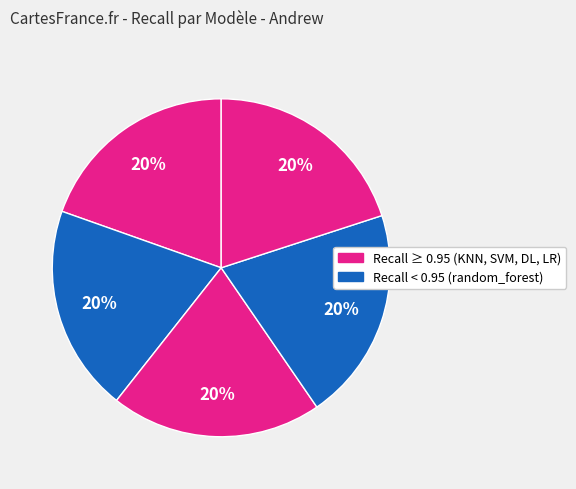

Is there a majority slice in this chart?

No